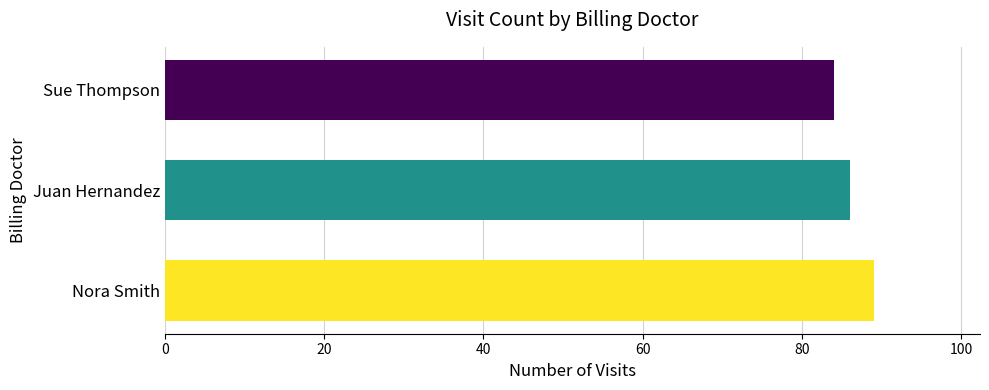

The chart shows a value of 37 at Nora Smith. True or false?

False